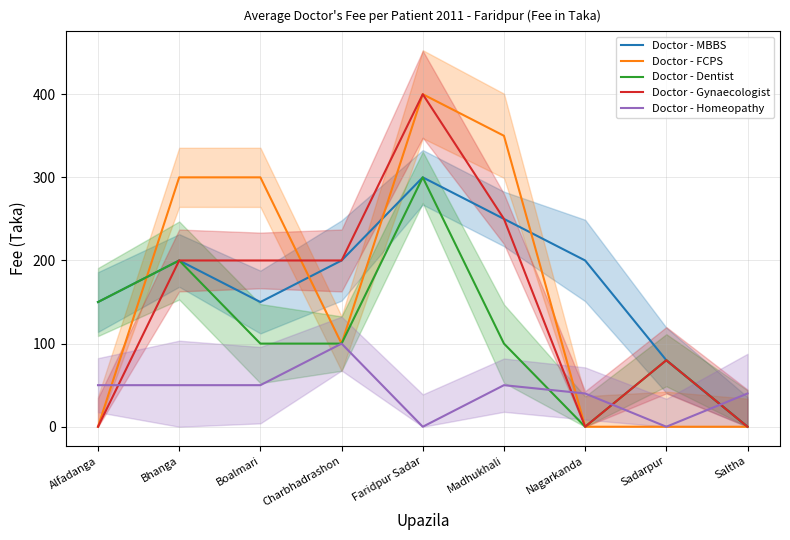

What is the sum of all Doctor - Gynaecologist values?

1330